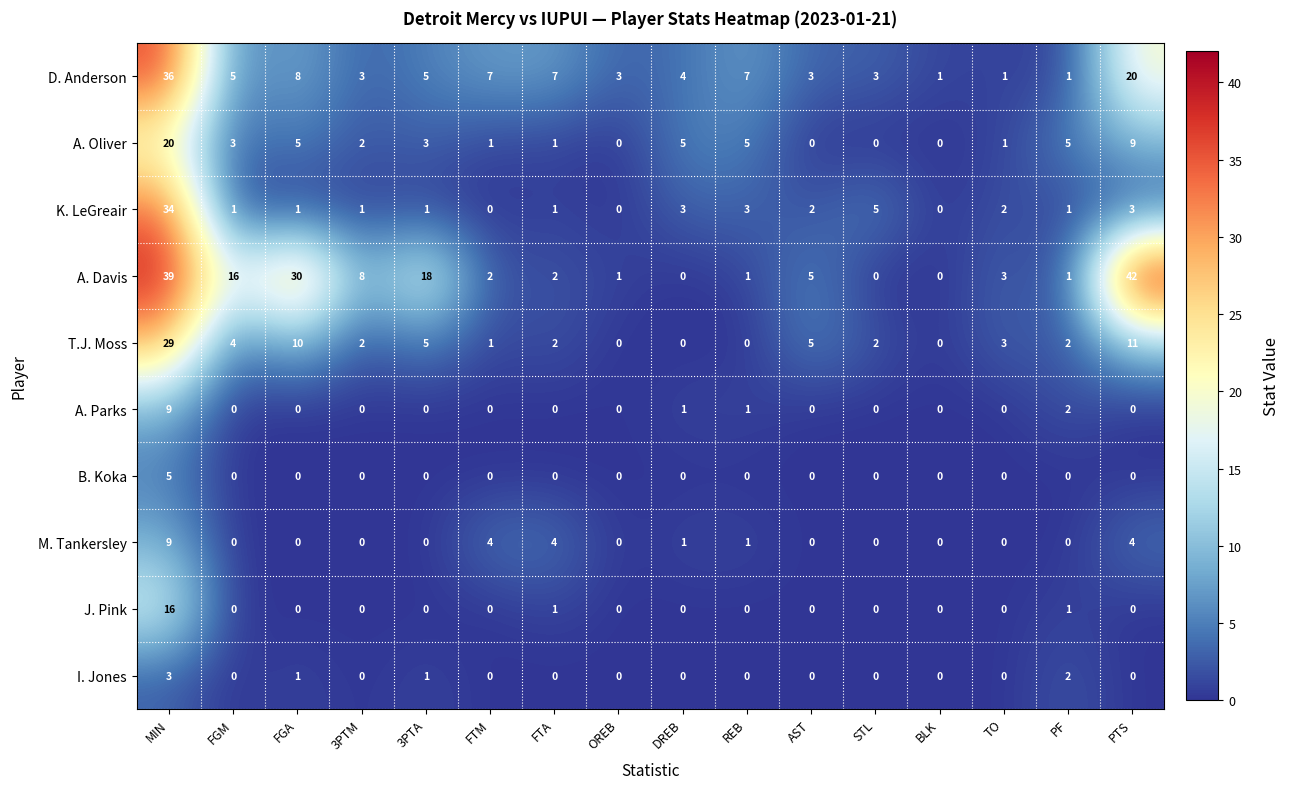

How many data points does each series have?

16